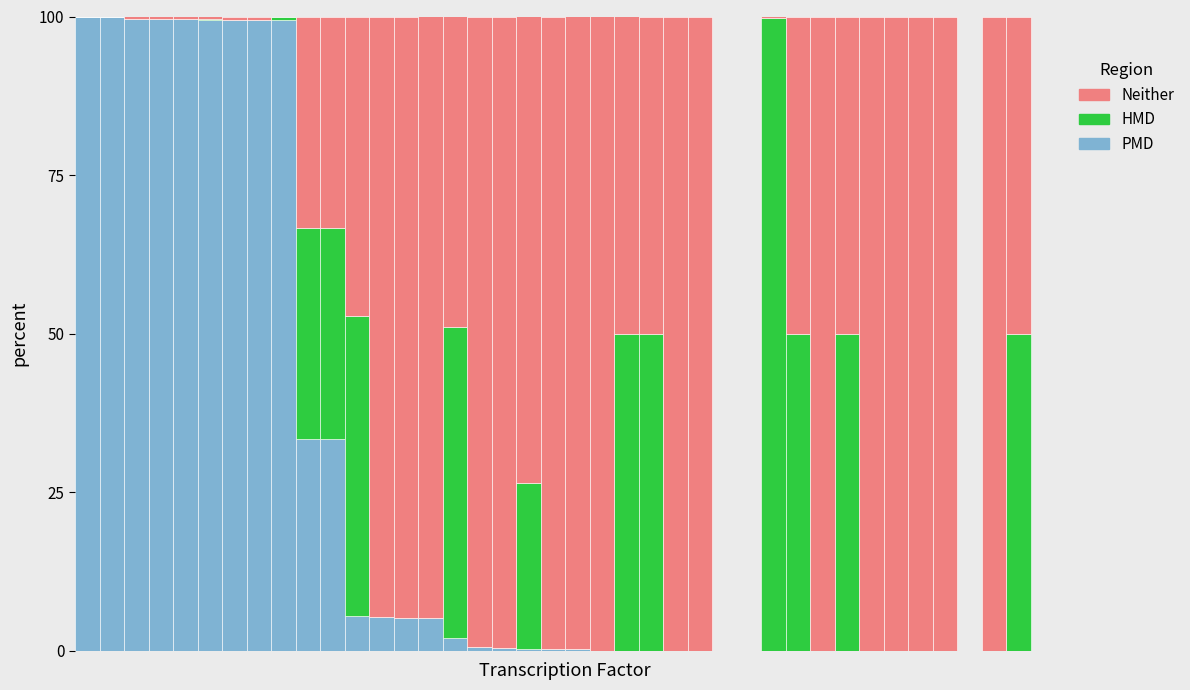

What is the highest value of the PMD series?

100.0